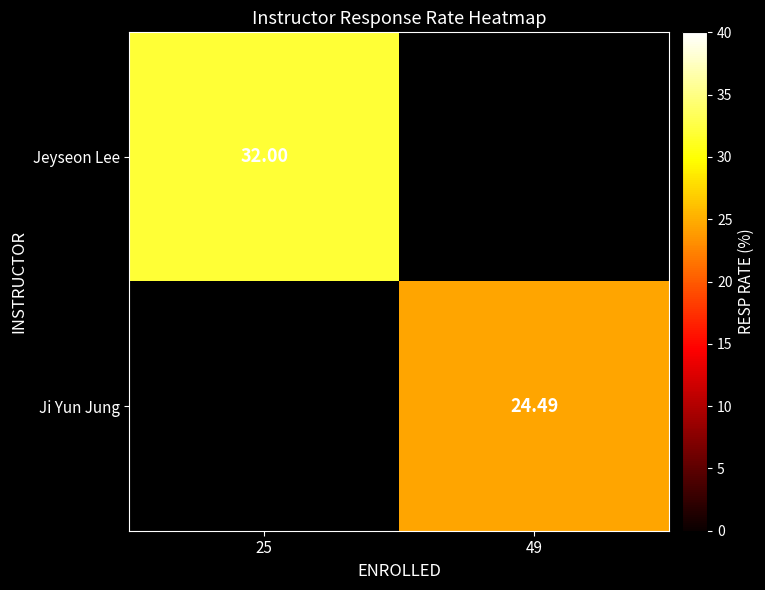

At how many categories does at least one series exceed 26?

1